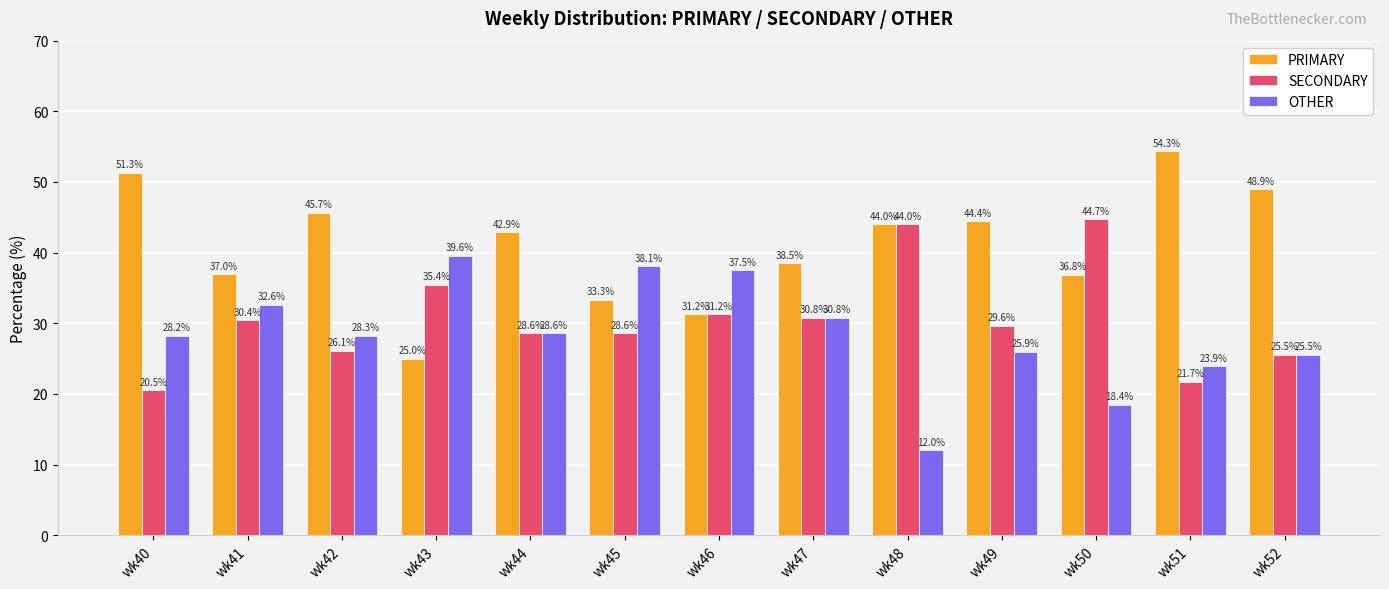

How many values in the PRIMARY series are below 42?

6